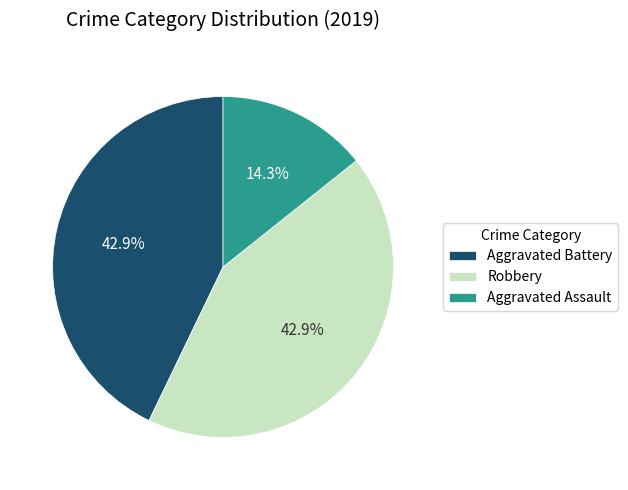

Is the sum of Aggravated Assault and Robbery greater than half?

Yes